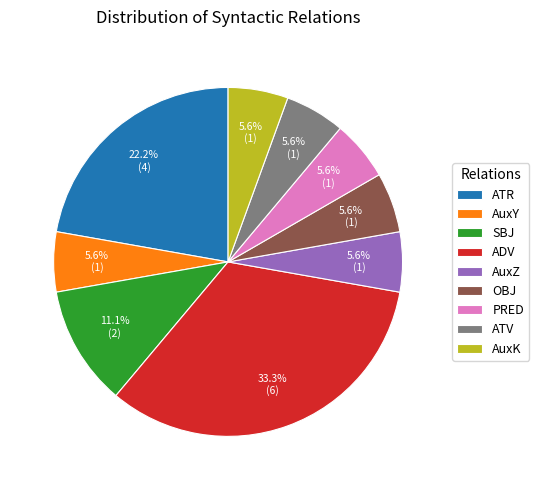

The AuxK slice represents 6% of the pie. True or false?

True